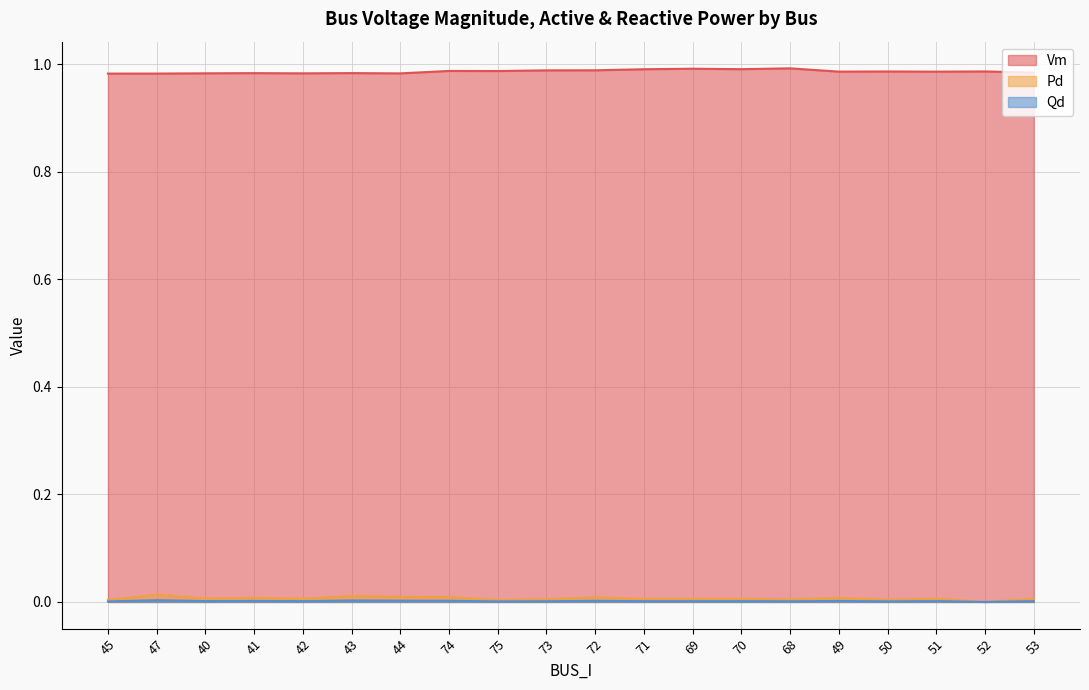

Is it true that Vm equals 1.7 at 73?

False